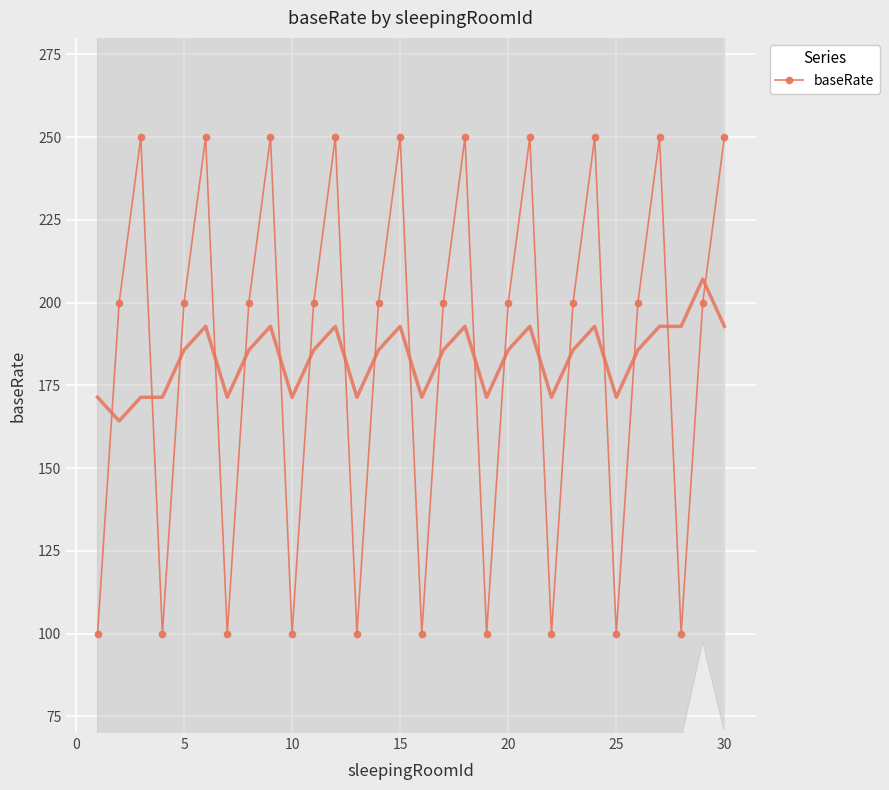

What is the greatest value displayed?

250